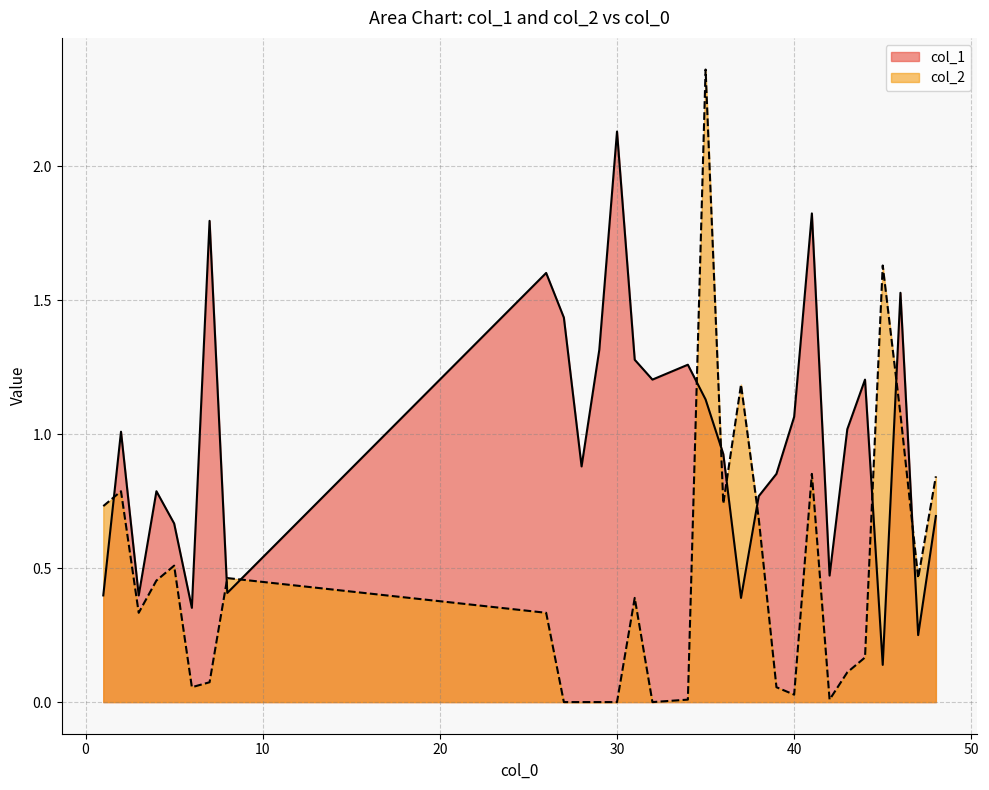

What is the sum of the col_1 values at 37 and 45?

0.5